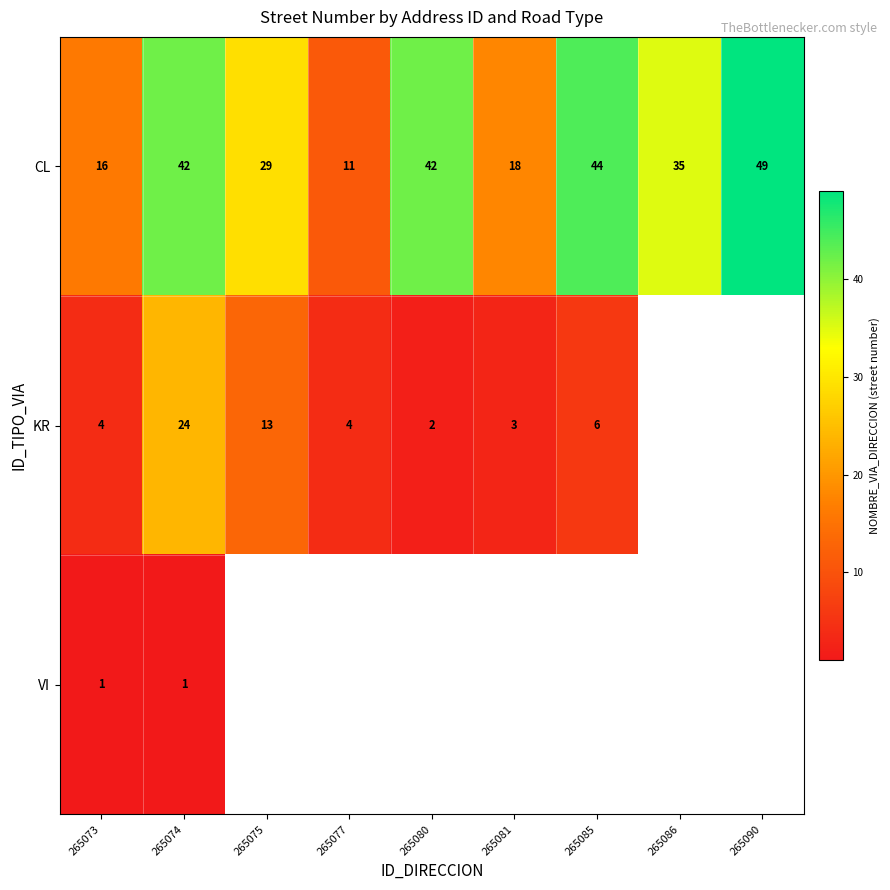

At which label does CL reach its minimum?

265077